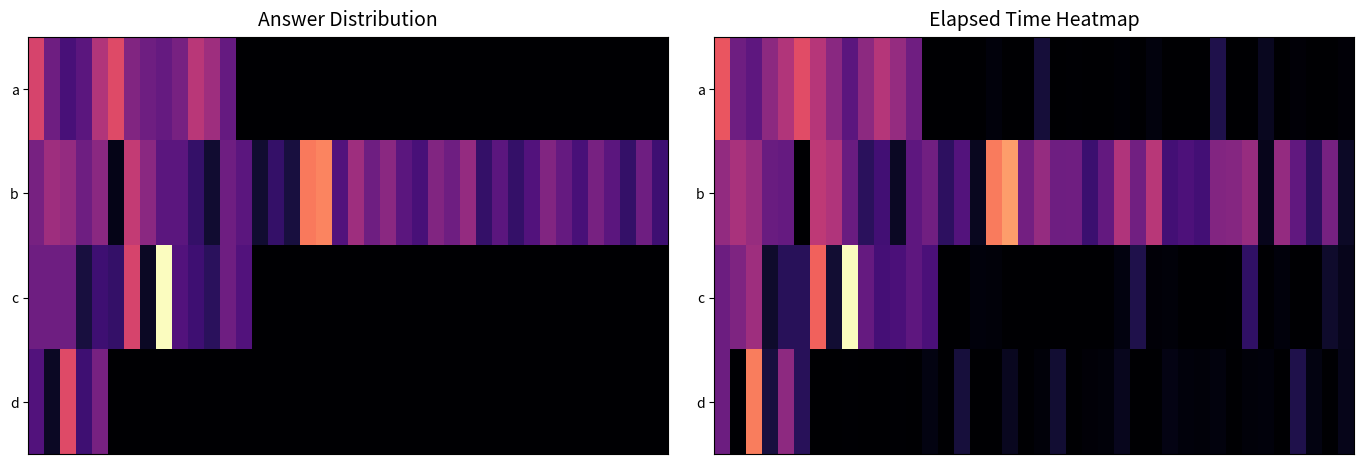

How many data points in a are less than 590?

20